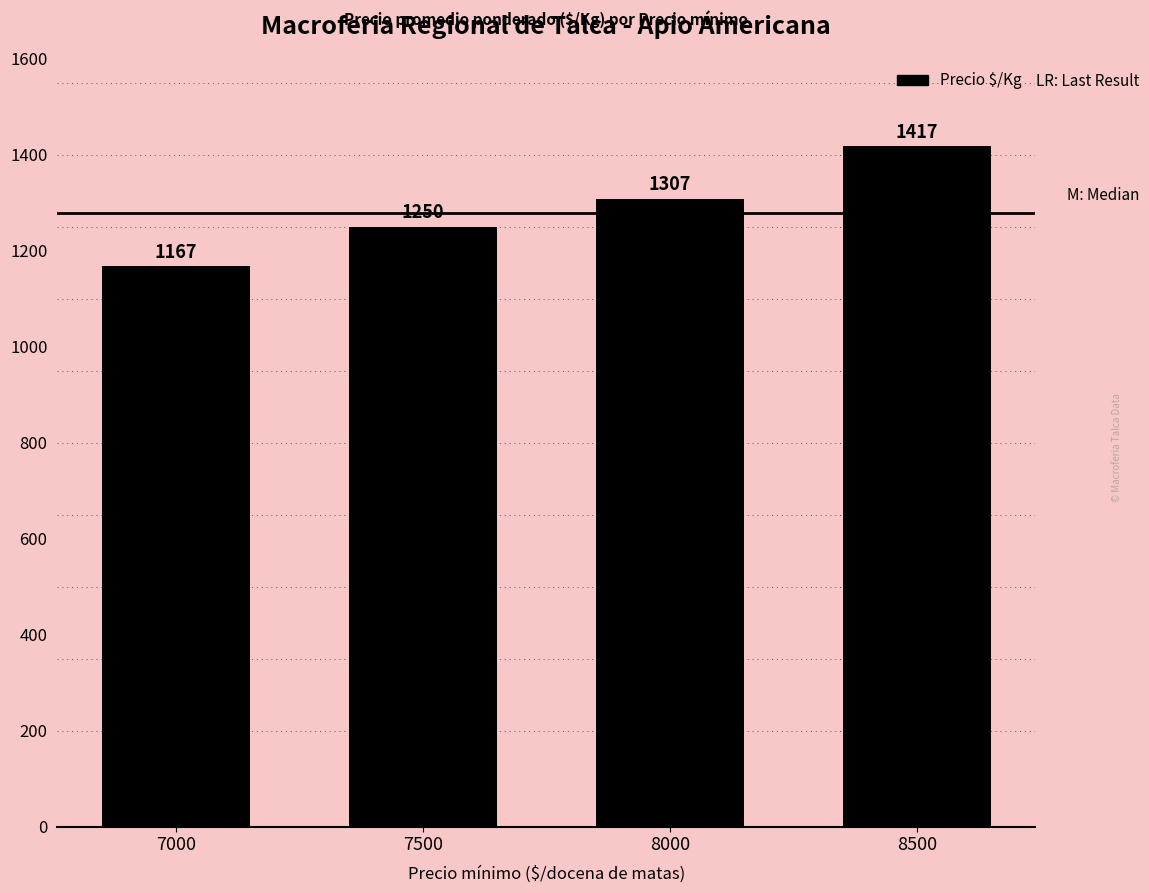

Are the bars horizontal?

No